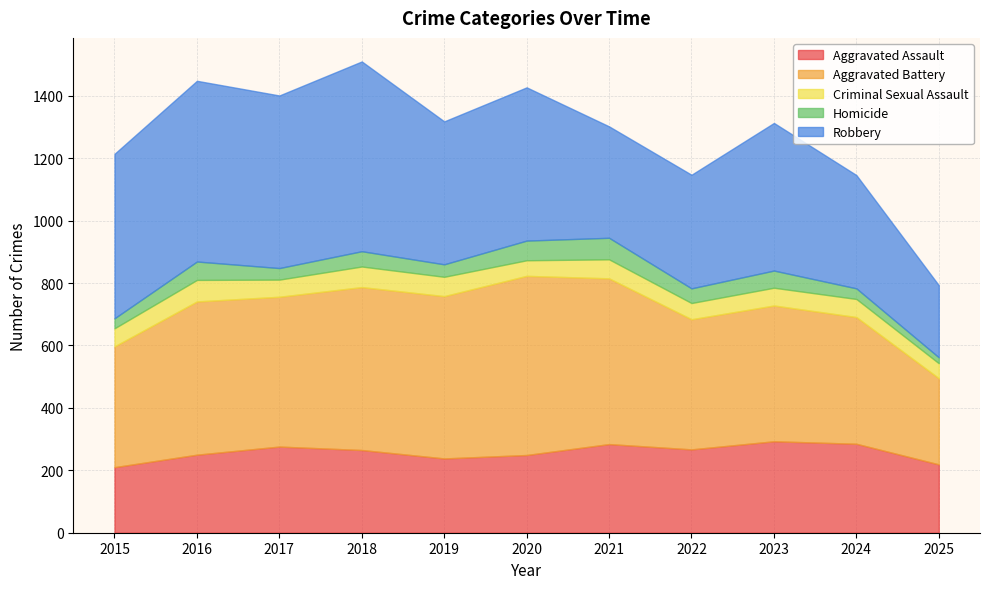

Is it true that Robbery equals 491 at 2020?

True